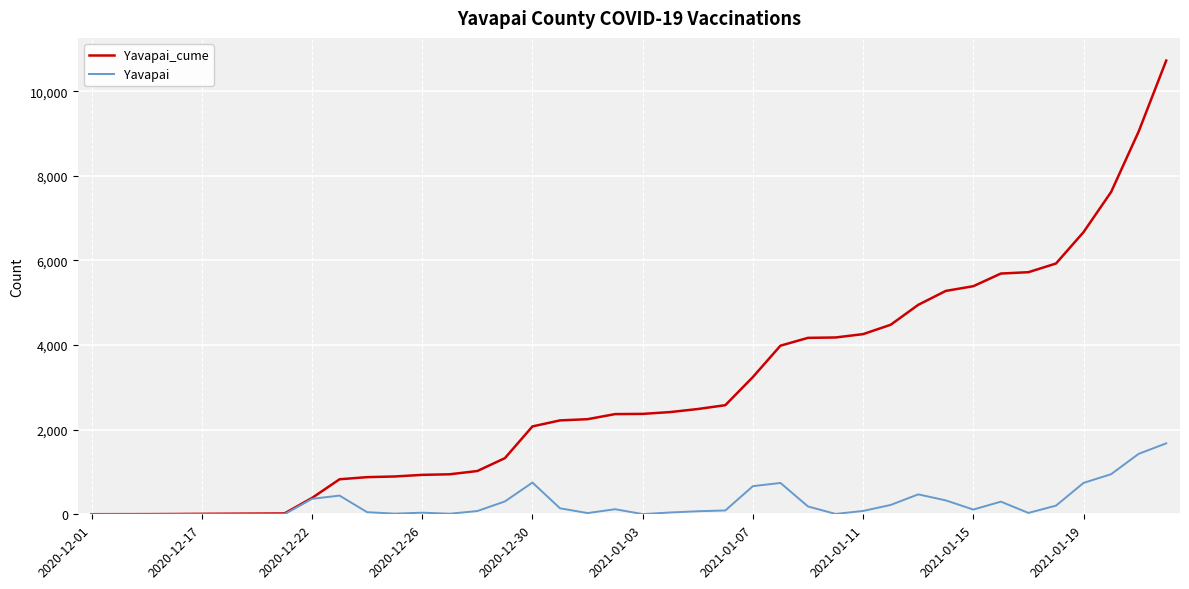

Which series has the largest total across all categories?

Yavapai_cume